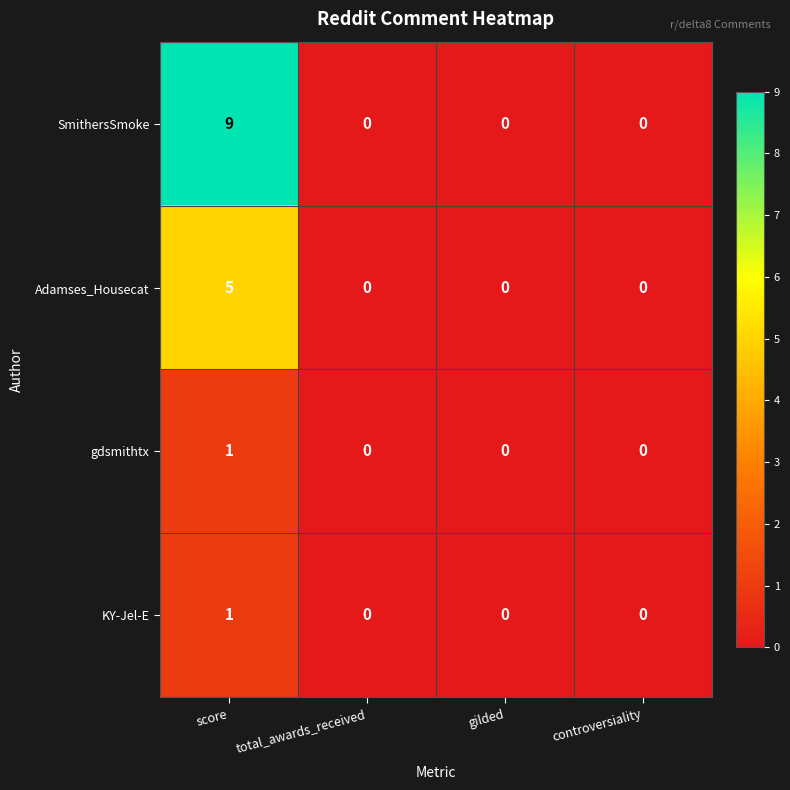

What is the difference between the maximum and minimum values in the Adamses_Housecat series?

5